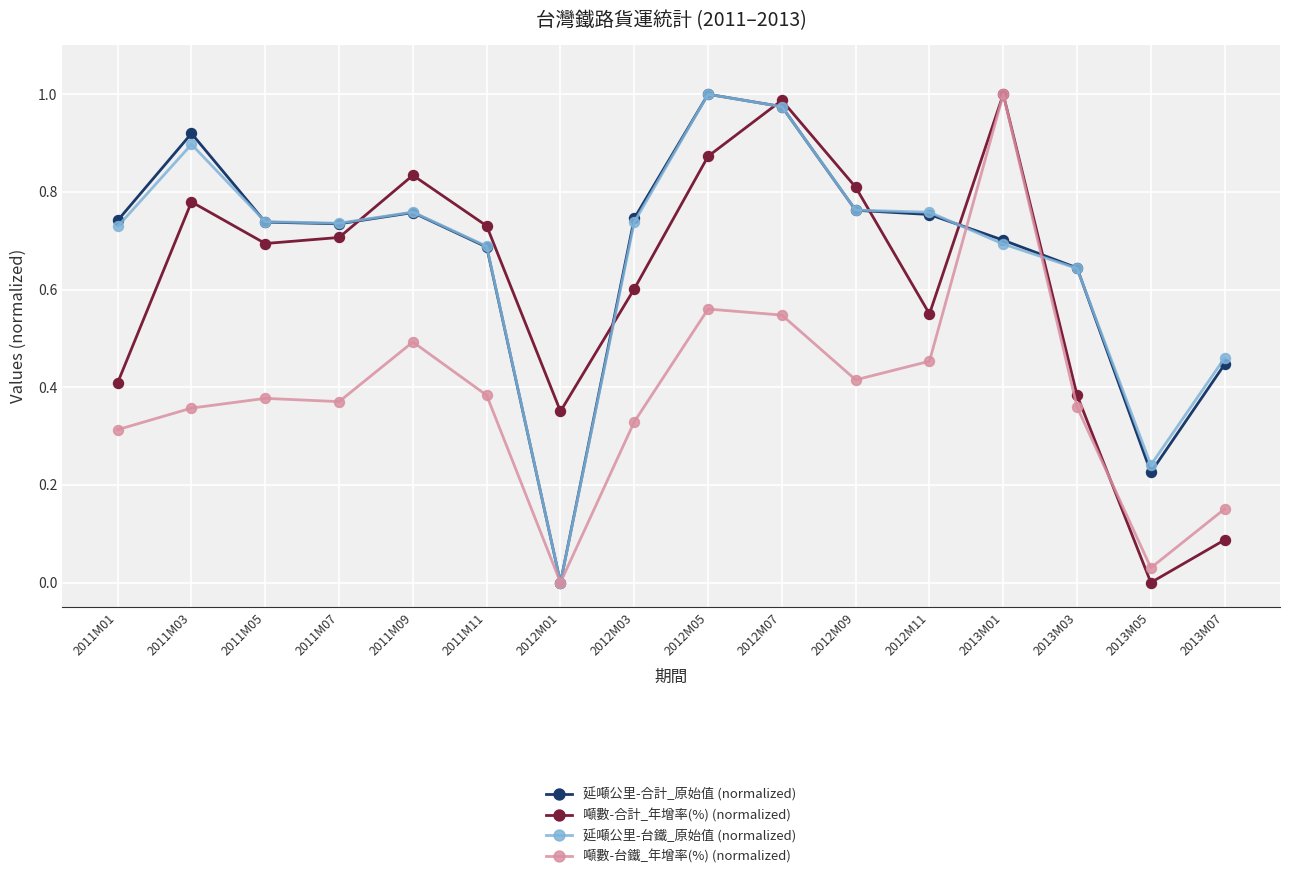

True or false: 延噸公里-合計_原始值 (normalized) has a value of 0.8 at 2012M11.

True